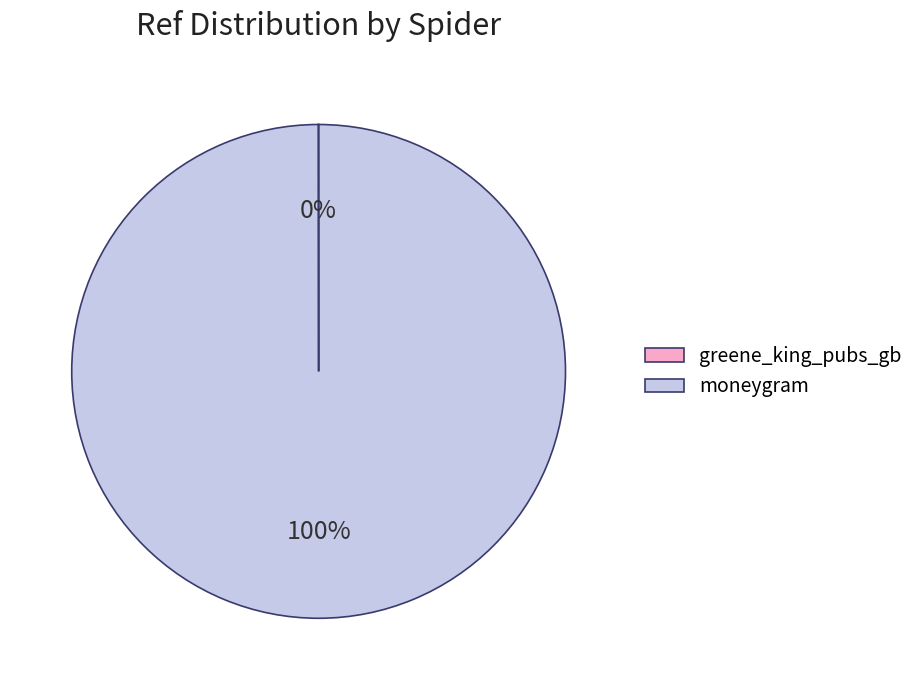

True or false: moneygram accounts for 89% of the total.

False